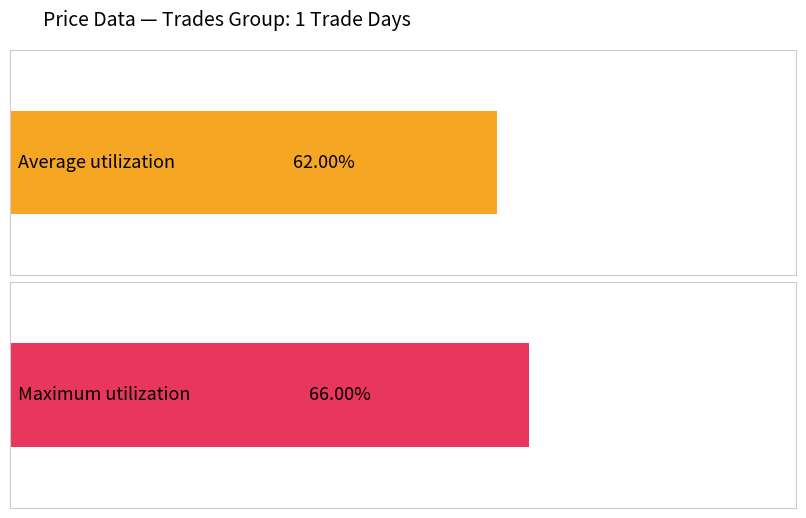

Which series has the widest spread of values?

Maximum utilization